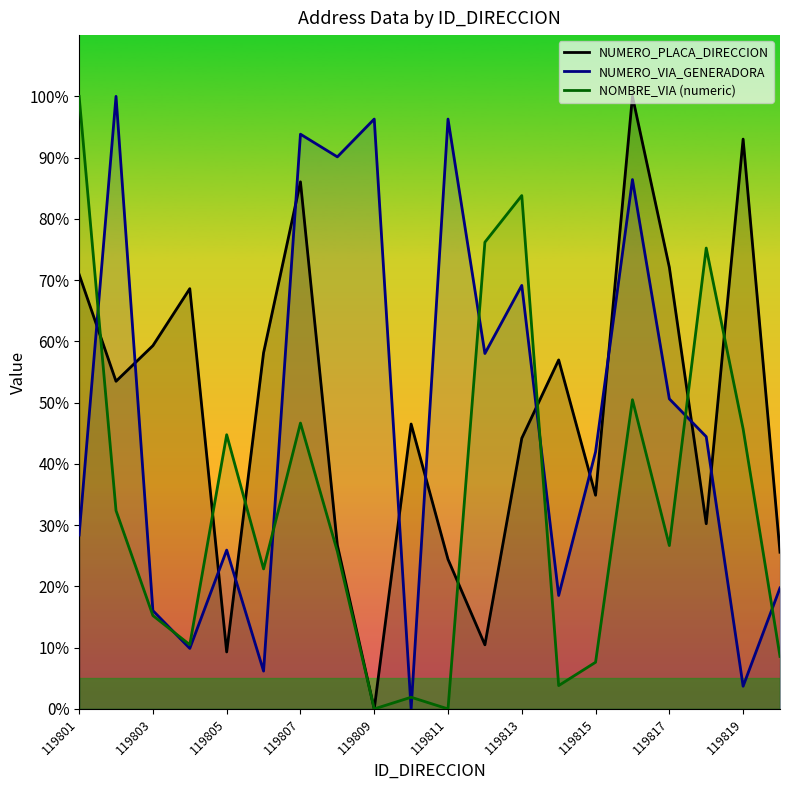

True or false: NUMERO_PLACA_DIRECCION has more than 1 interior local peaks.

True